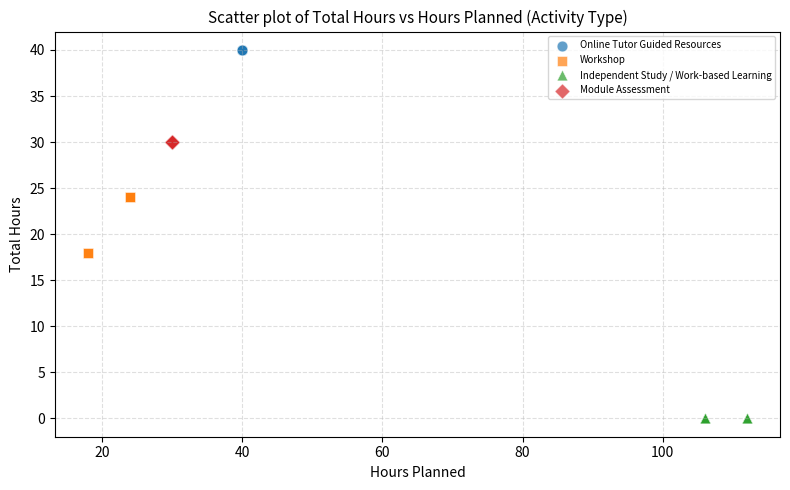

Which series contains the highest Y value?

Online Tutor Guided Resources